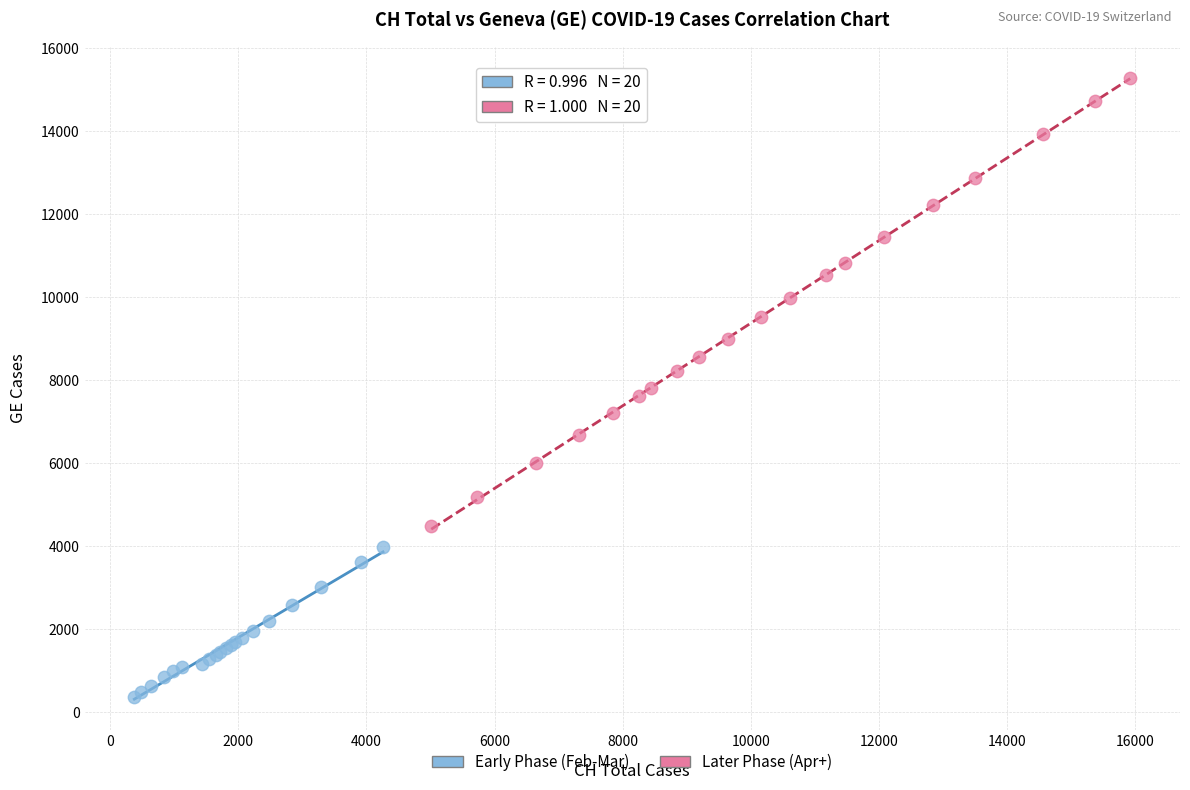

What are all the series names shown in the legend?

Early Phase (Feb-Mar), Later Phase (Apr+)